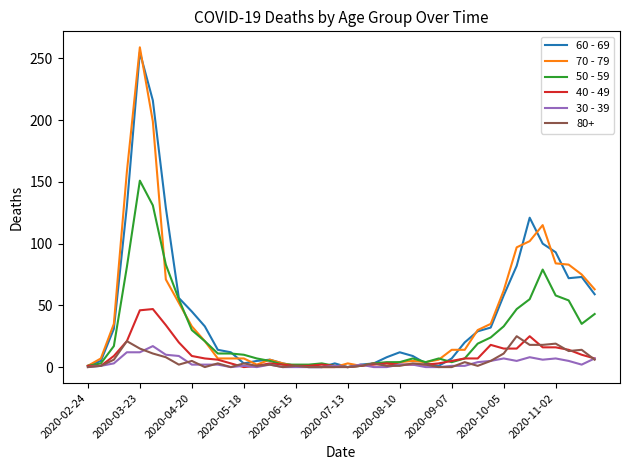

Is this an area chart (filled region under the line)?

No